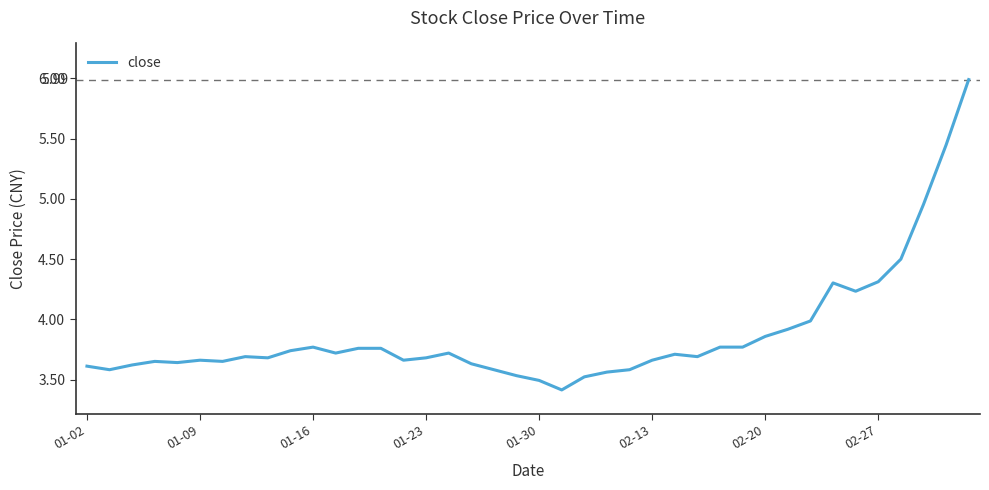

Does the chart display data point markers on the line(s)?

No